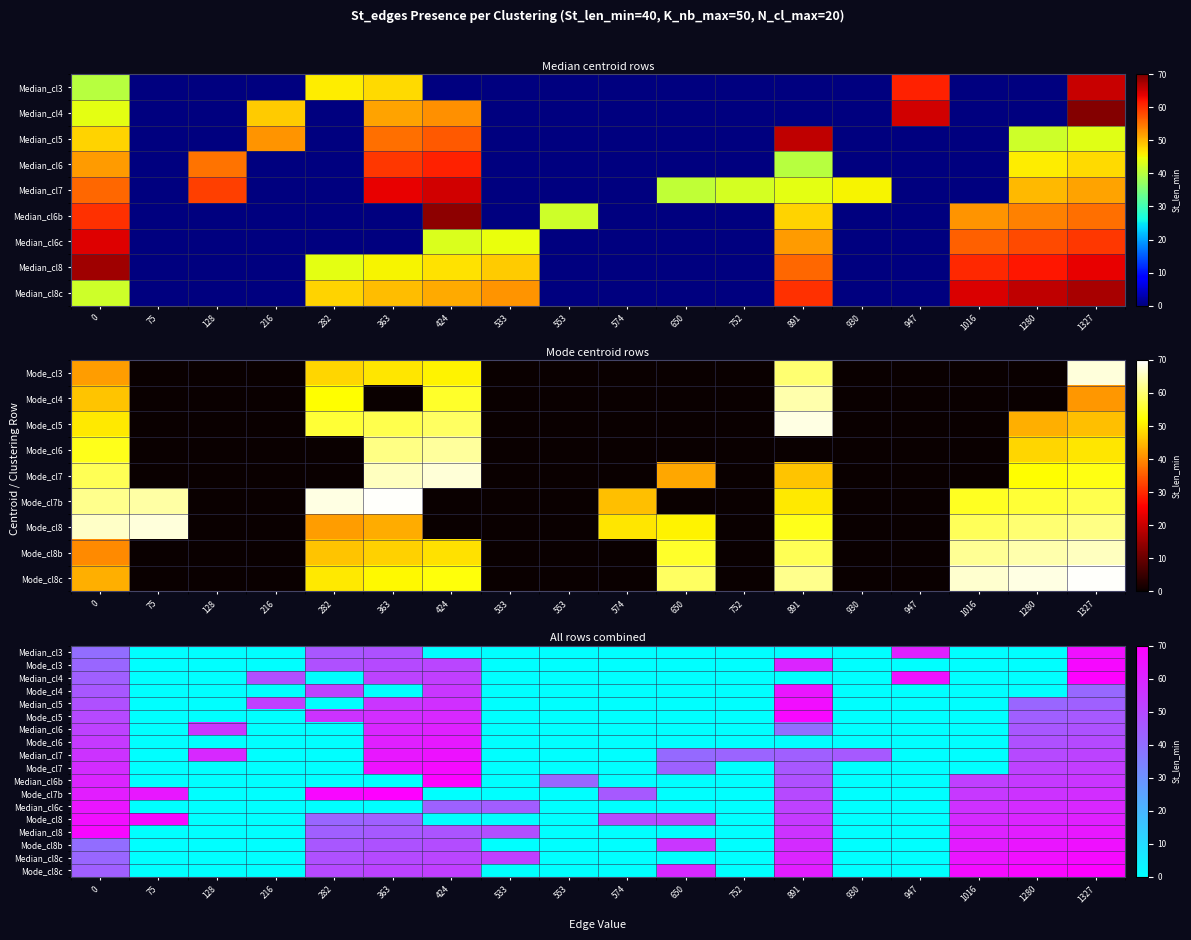

What is the spread (max minus min) of values at 1280?

68.0